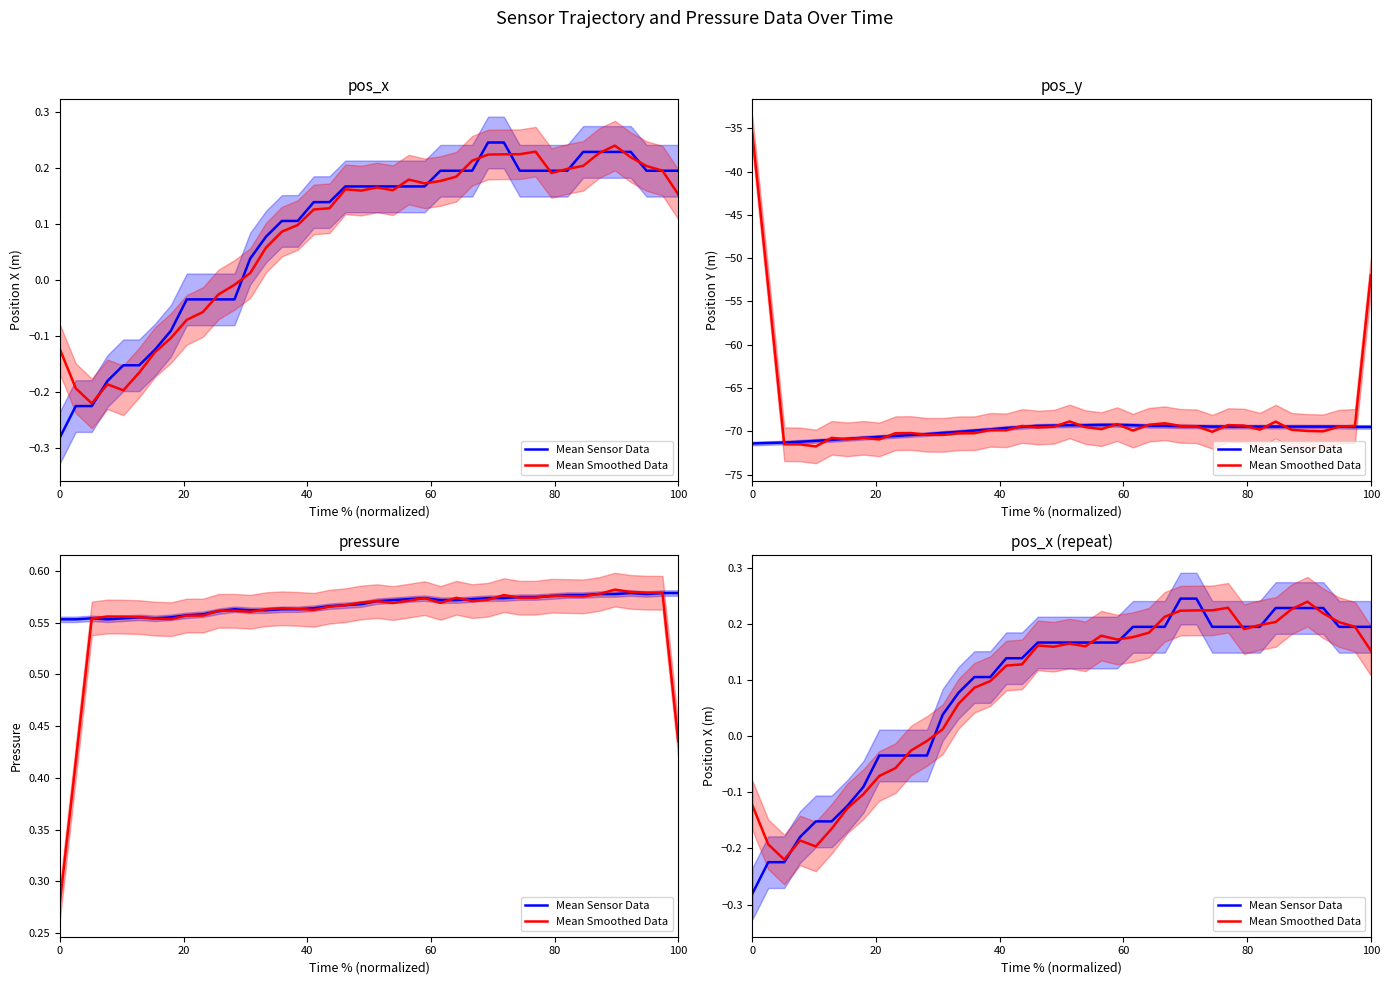

Which series has the widest spread of values?

Mean Sensor Data